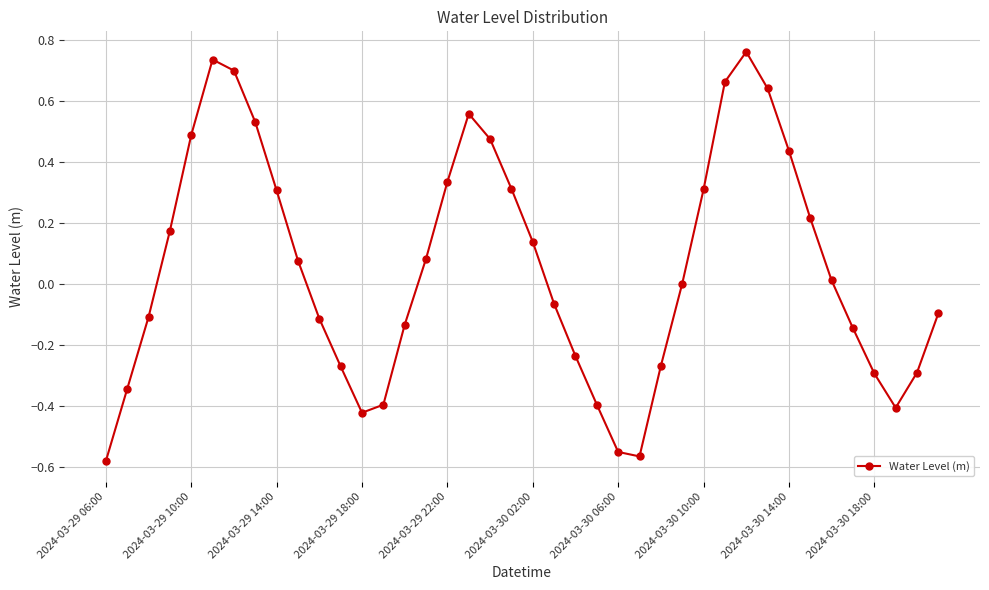

How many interior local valleys (lower than both neighbors) does the data have?

3